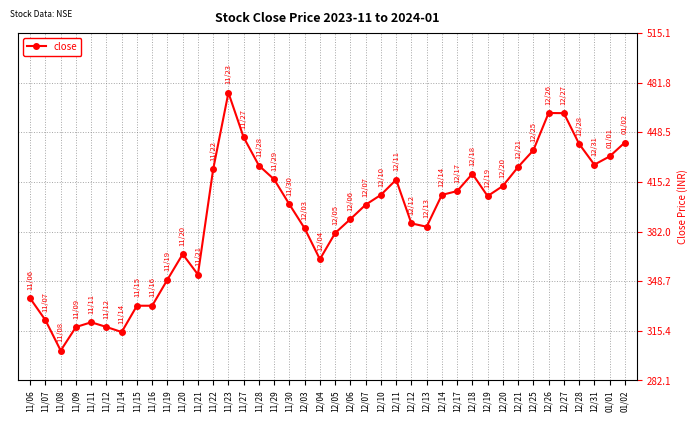

What is the approximate value at 11/06?

337.1